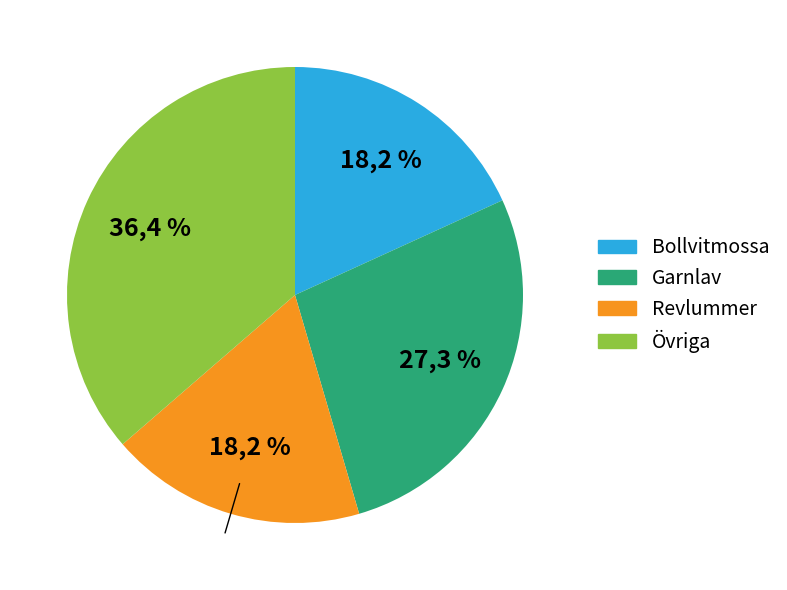

The Garnlav (96750087) slice represents 1% of the pie. True or false?

False